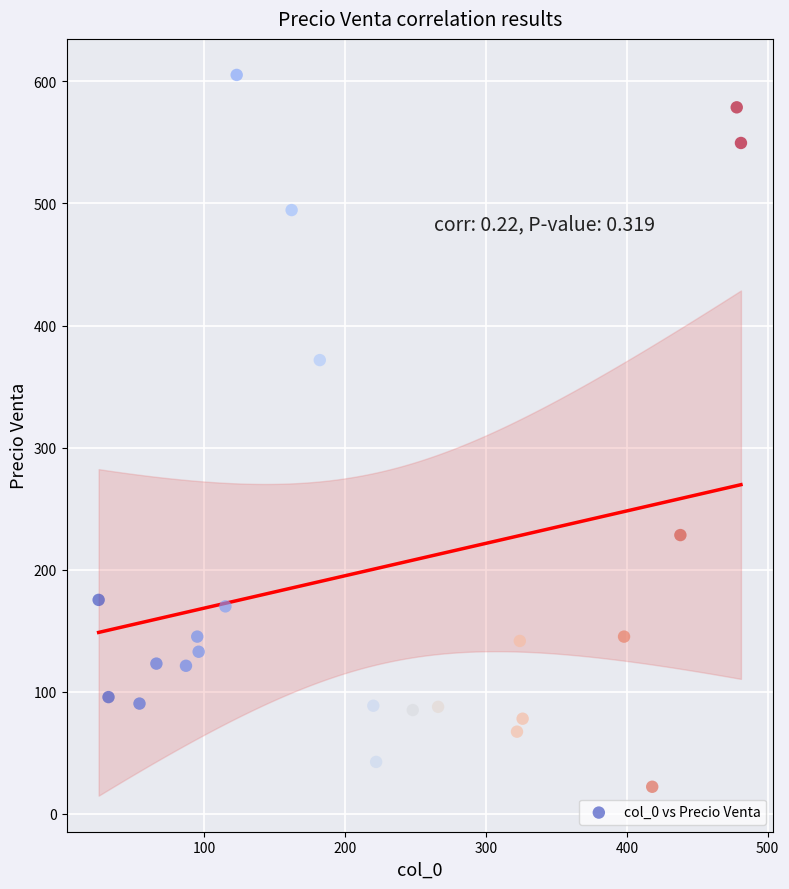

What Y value in the scatter plot is closest to 313?

371.7